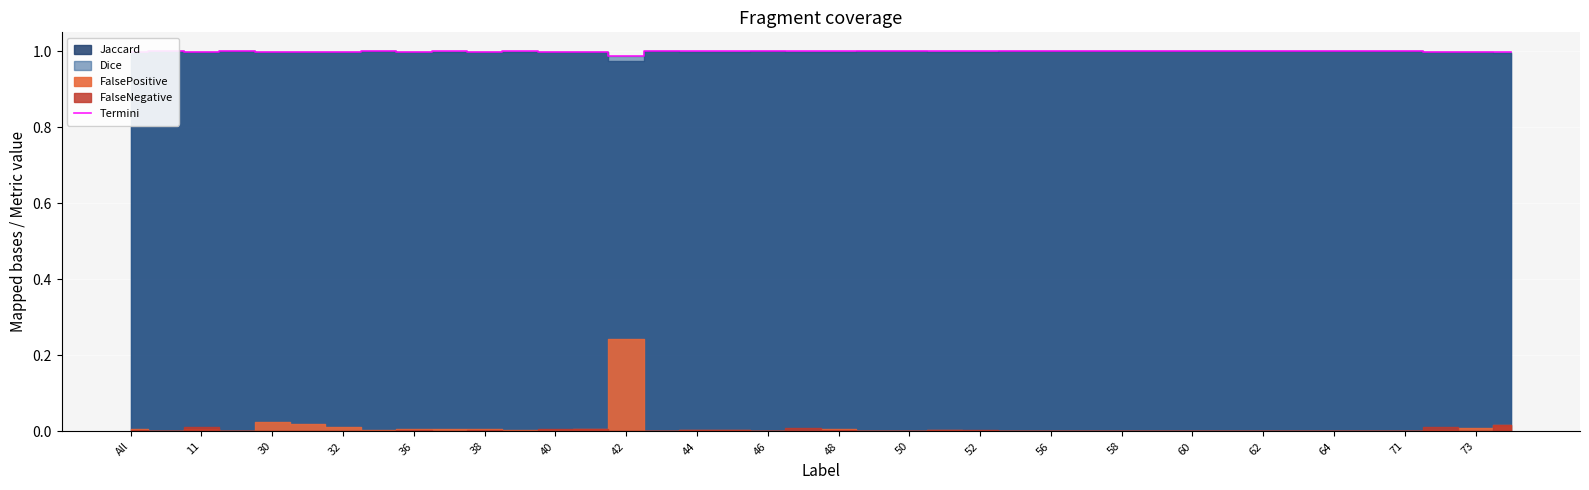

What is the greatest value displayed?

1.0